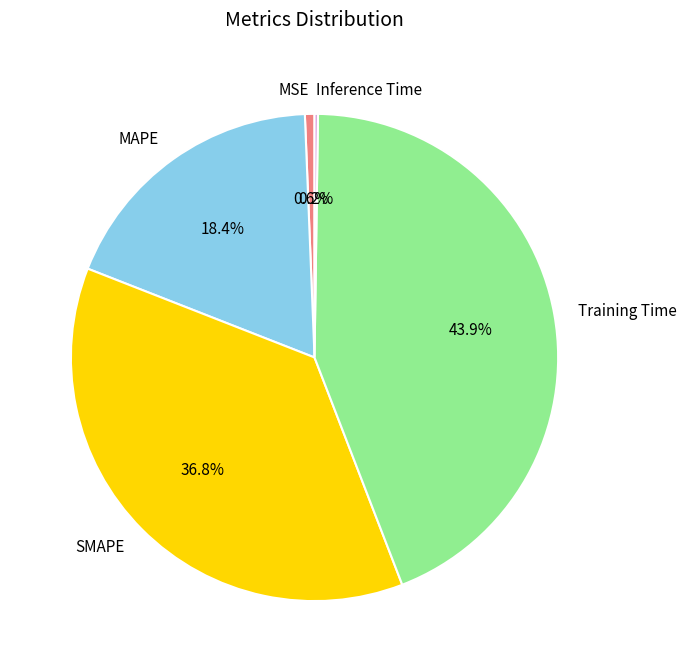

Does any single category account for the majority?

No